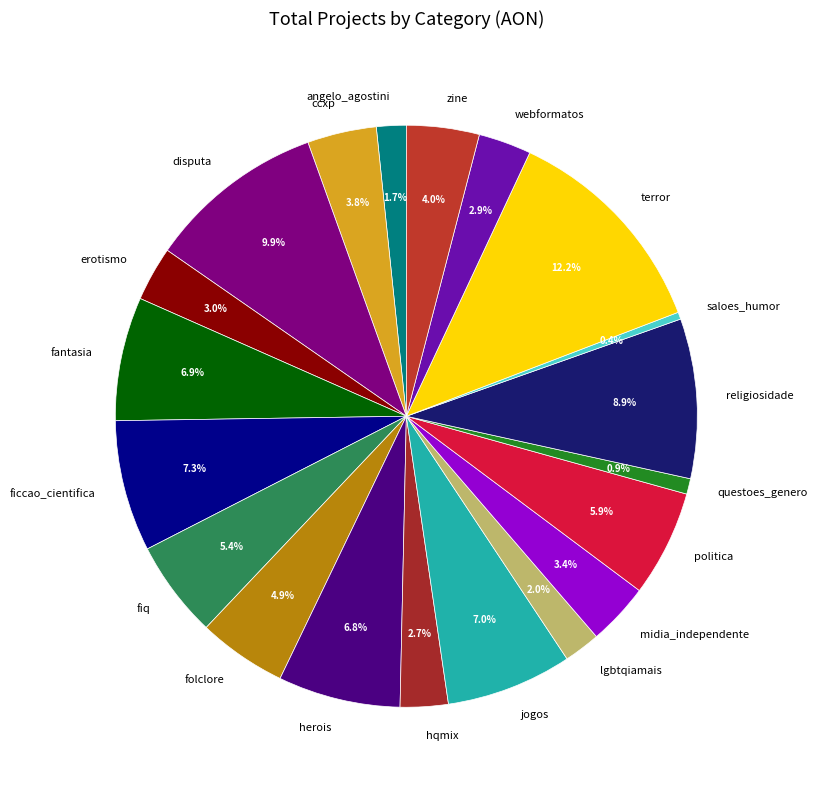

Count the number of slices in the pie.

20